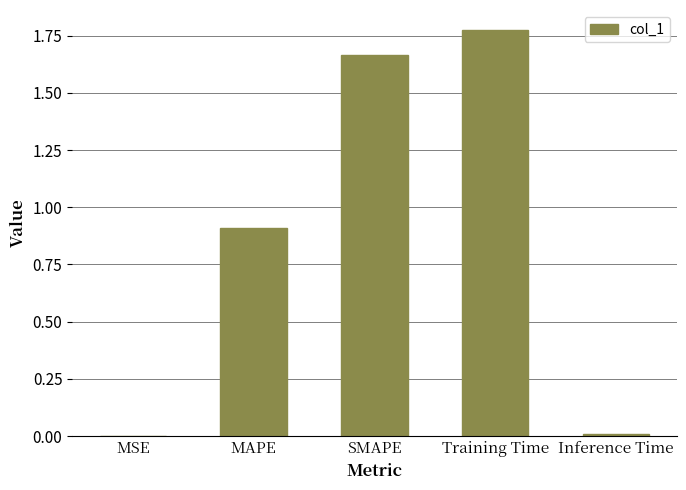

At which category does the chart reach its peak across all series?

Training Time